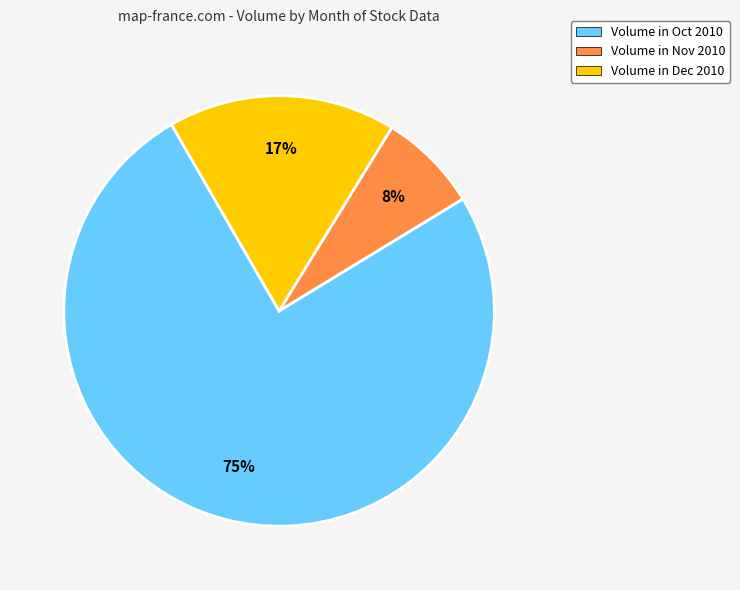

Which has a higher value, Volume in Dec 2010 or Volume in Oct 2010?

Volume in Oct 2010